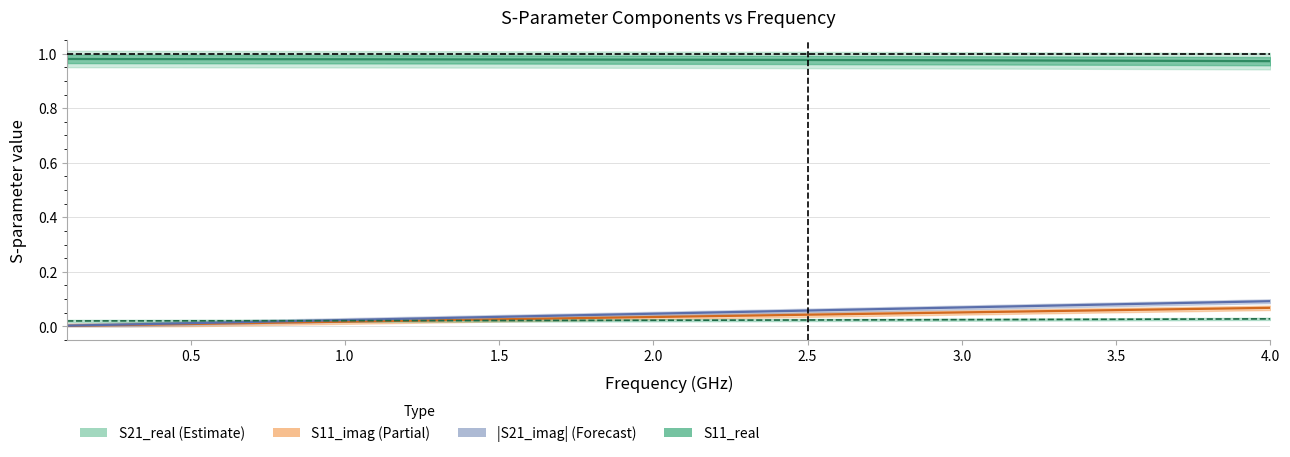

What are all the series names shown in the legend?

S21_real, S11_imag, |S21_imag|, S11_real